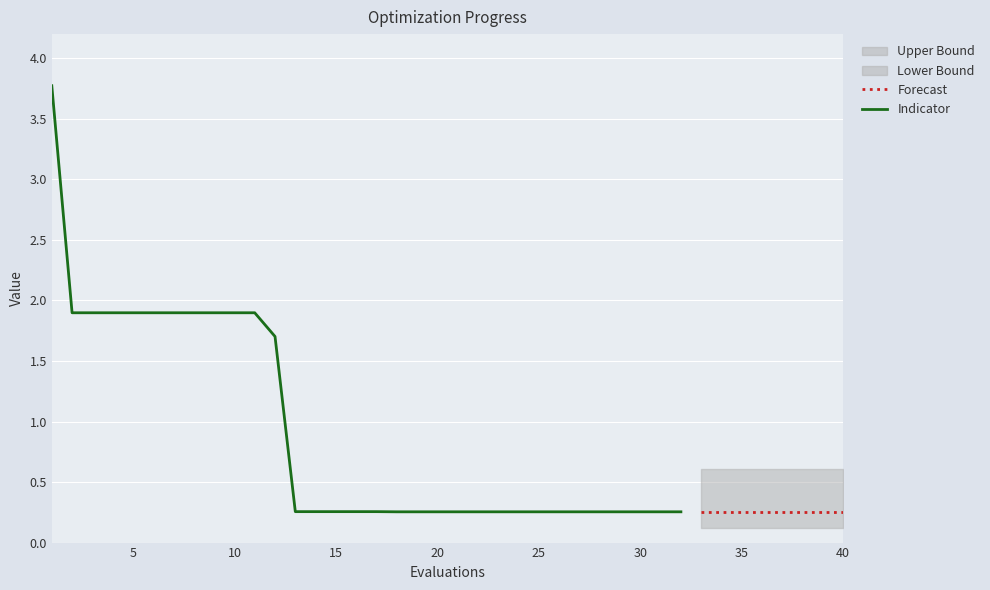

Is it true that mean equals 0.3 at 16?

True